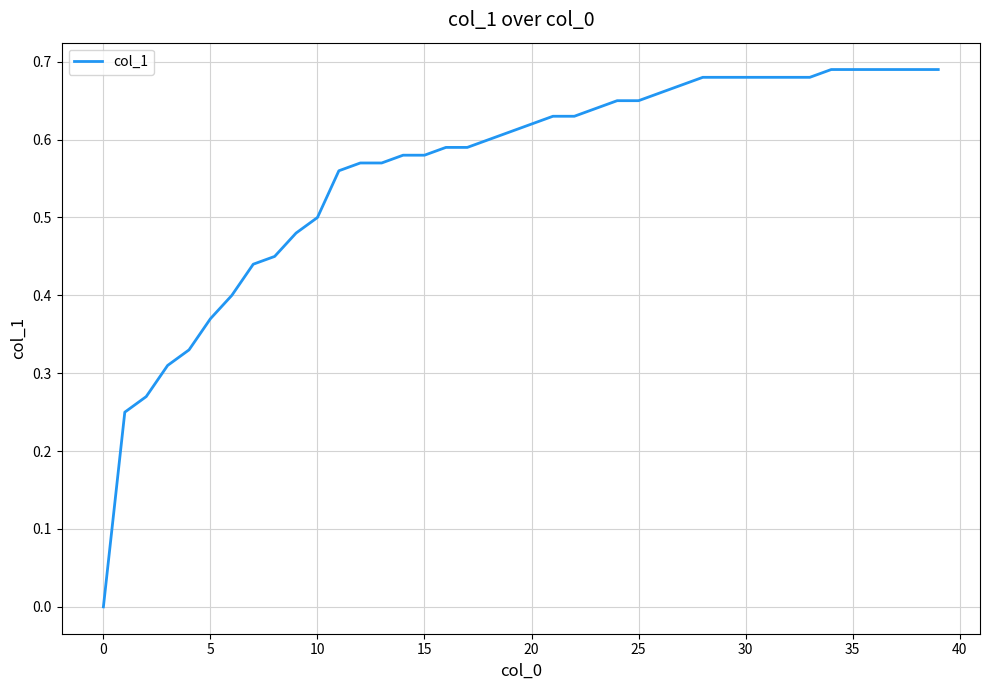

Is this an area chart (filled region under the line)?

No